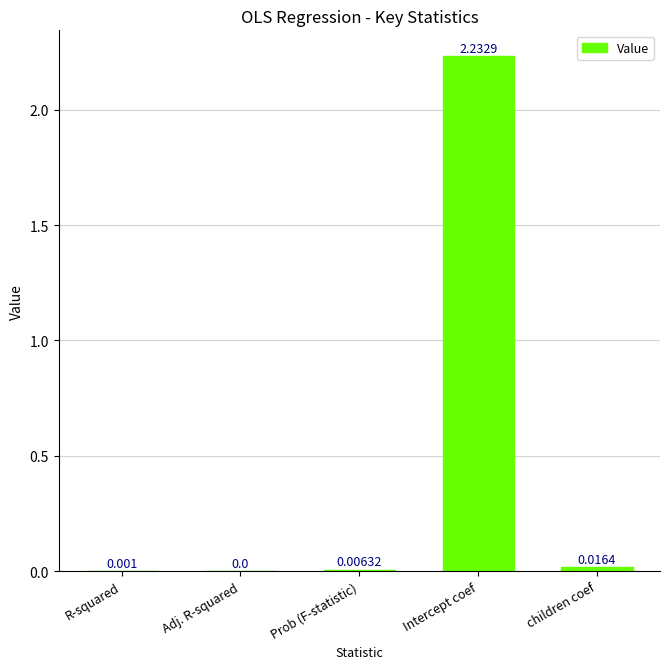

At which category does the chart reach its peak across all series?

Intercept coef